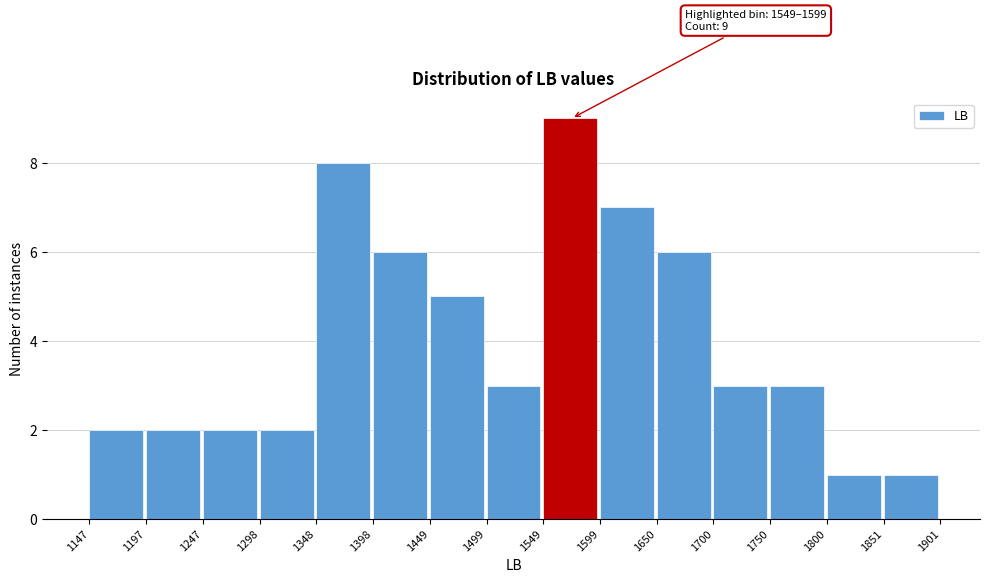

Over which range of the x-axis is the bar tallest?

1549 to 1599